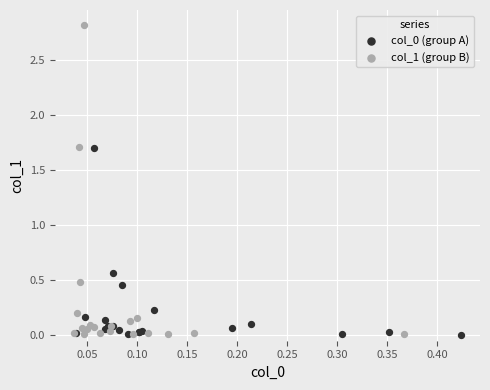

Which series has the widest spread of Y values?

col_1 (group B)